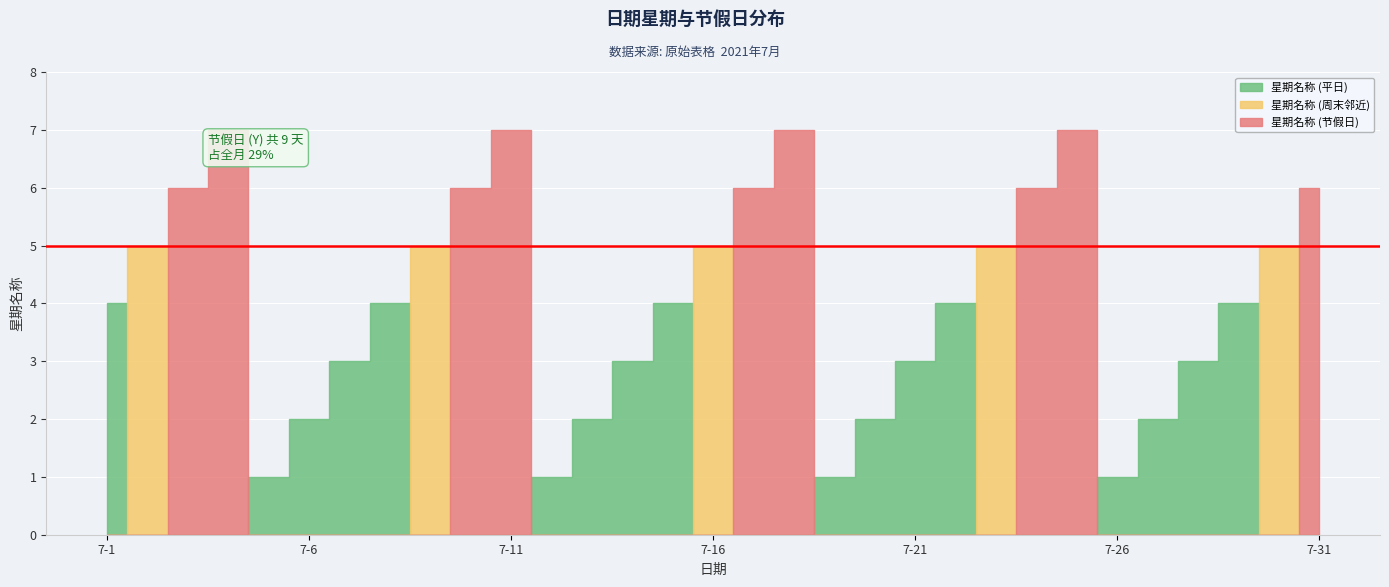

List the labels in order of value, smallest first.

2021-7-5, 2021-7-12, 2021-7-19, 2021-7-26, 2021-7-6, 2021-7-13, 2021-7-20, 2021-7-27, 2021-7-7, 2021-7-14, 2021-7-21, 2021-7-28, 2021-7-1, 2021-7-8, 2021-7-15, 2021-7-22, 2021-7-29, 2021-7-2, 2021-7-9, 2021-7-16, 2021-7-23, 2021-7-30, 2021-7-3, 2021-7-10, 2021-7-17, 2021-7-24, 2021-7-31, 2021-7-4, 2021-7-11, 2021-7-18, 2021-7-25